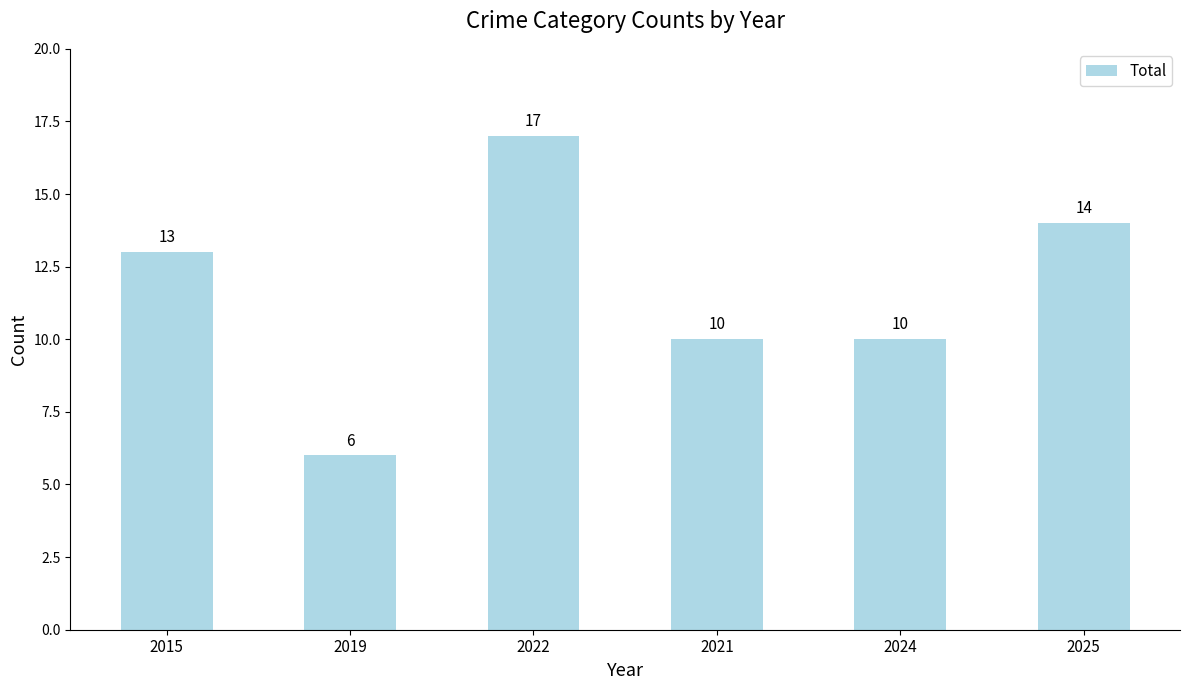

What is the approximate value at 2024?

10